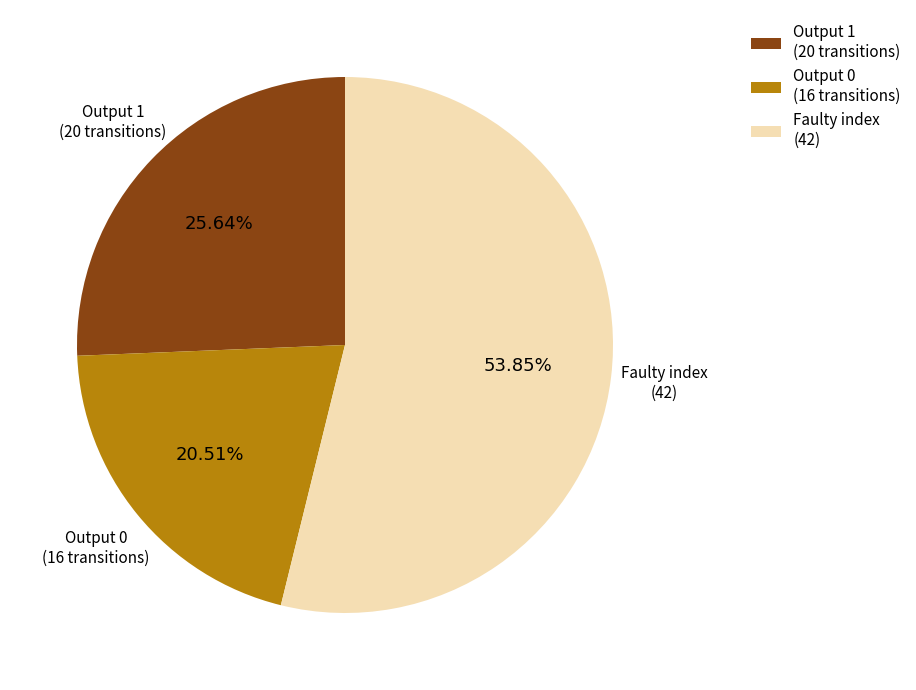

What is the ratio of the value at Faulty index (42) to the value at Output 1 (20 transitions)?

2.1